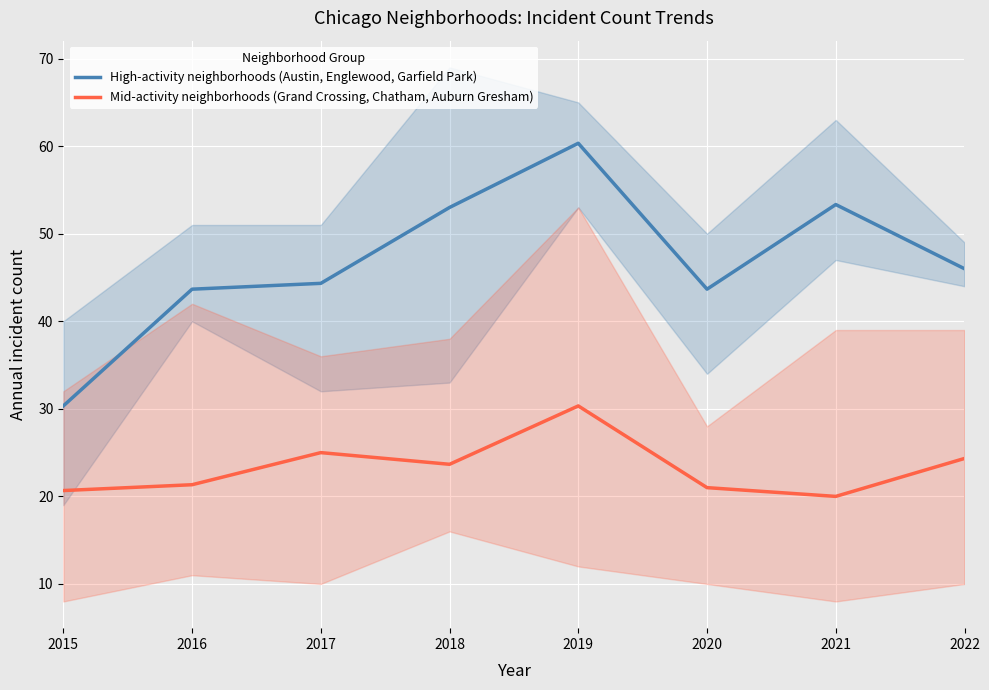

True or false: Mid-activity neighborhoods (Grand Crossing, Chatham, Auburn Gresham) and High-activity neighborhoods (Austin, Englewood, Garfield Park) cross at least once.

False